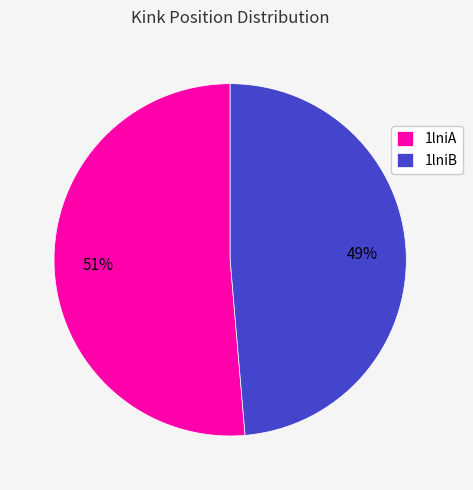

Which has a higher value, 1lniA or 1lniB?

1lniA